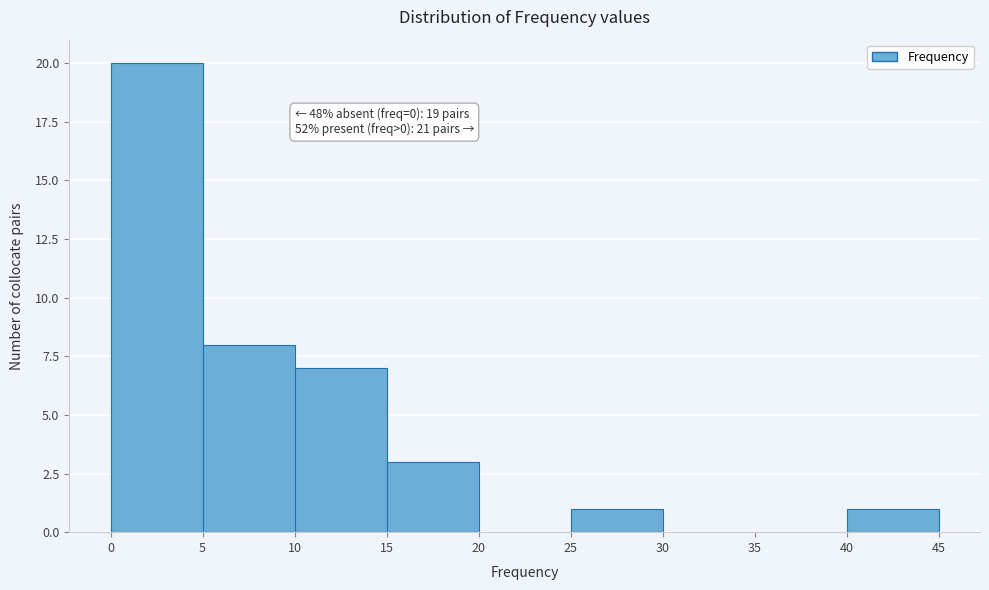

Which range on the x-axis has the tallest bar?

0 to 5